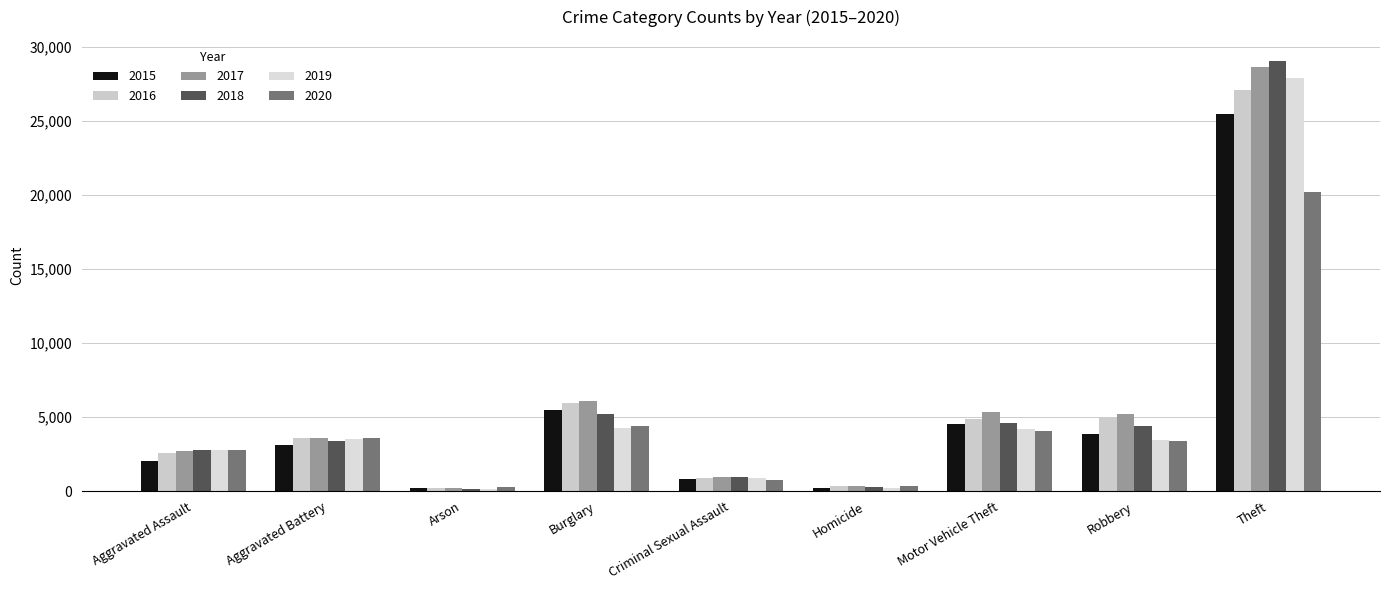

What is the value of the 2015 bar at the 4th from the left?

5483